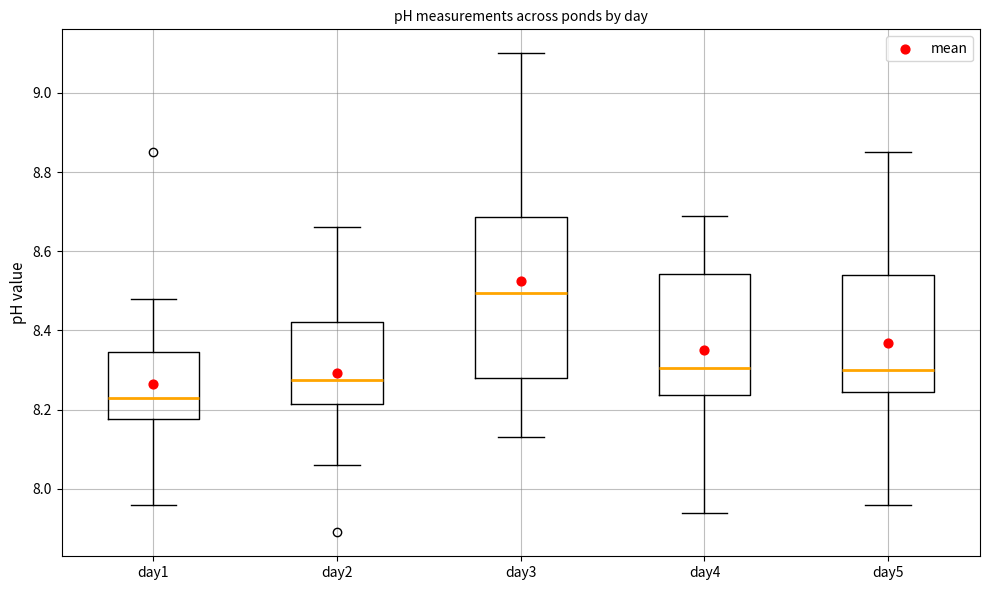

Which box is the tallest, from its lower edge to its upper edge?

day3